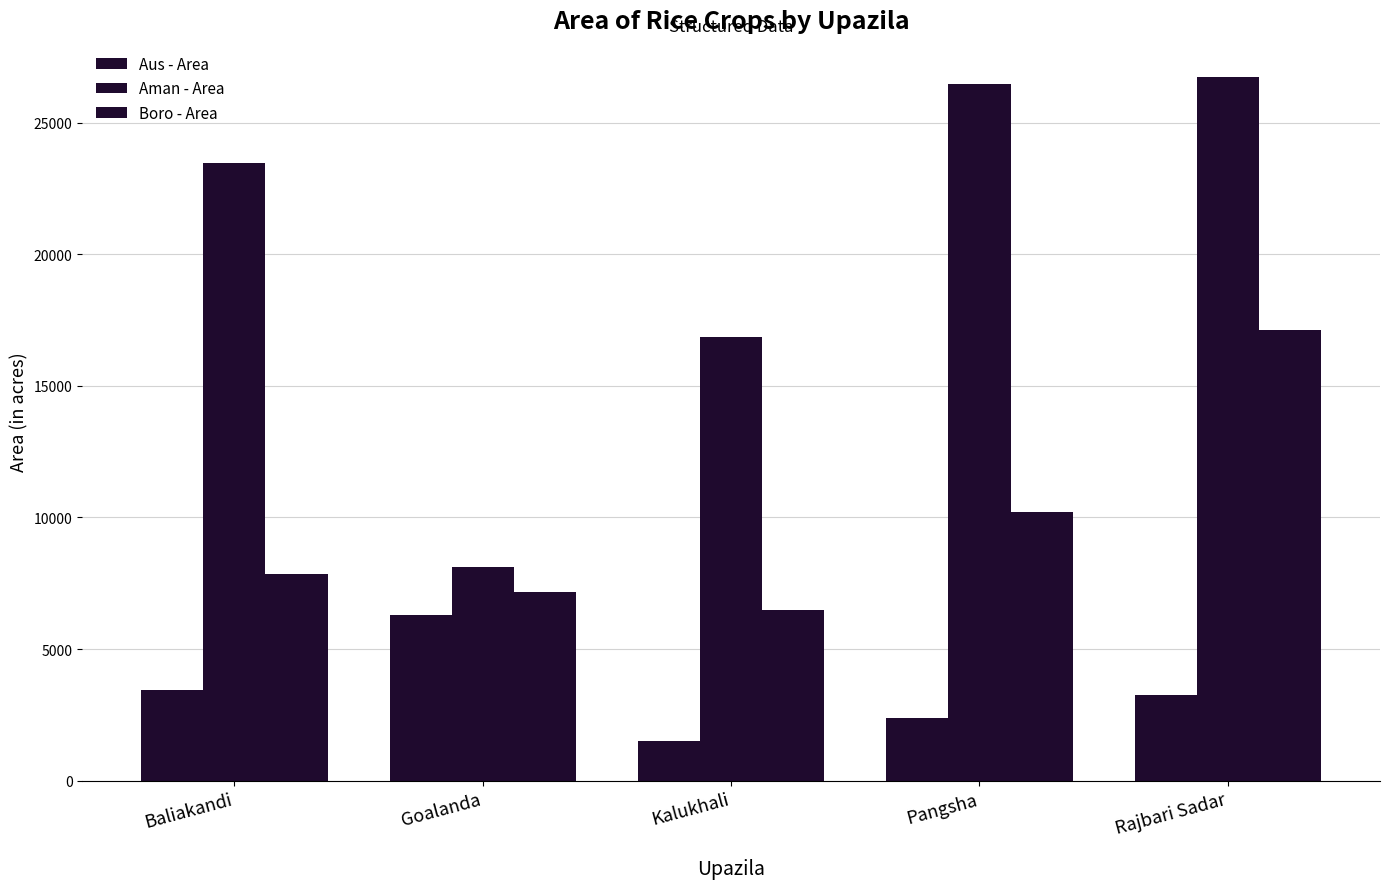

Reading left to right, list all the values displayed in this chart.

Aus - Area: 3434	6278	1506	2368	3255
Aman - Area: 23460	8124	16852	26482	26730
Boro - Area: 7853	7173	6503	10219	17105